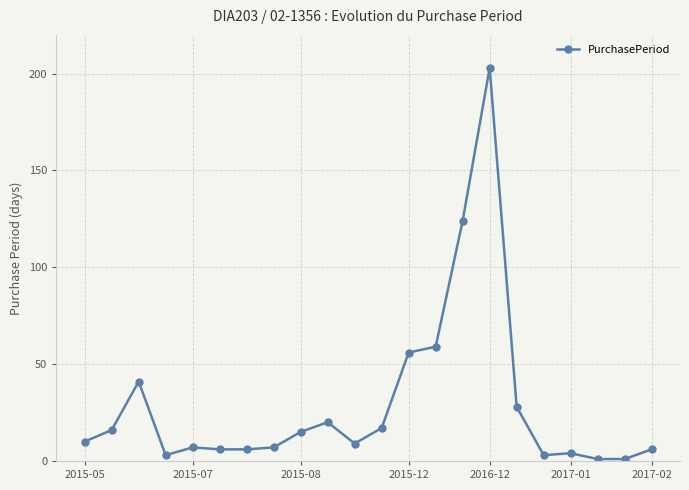

Does the chart display data point markers on the line(s)?

Yes